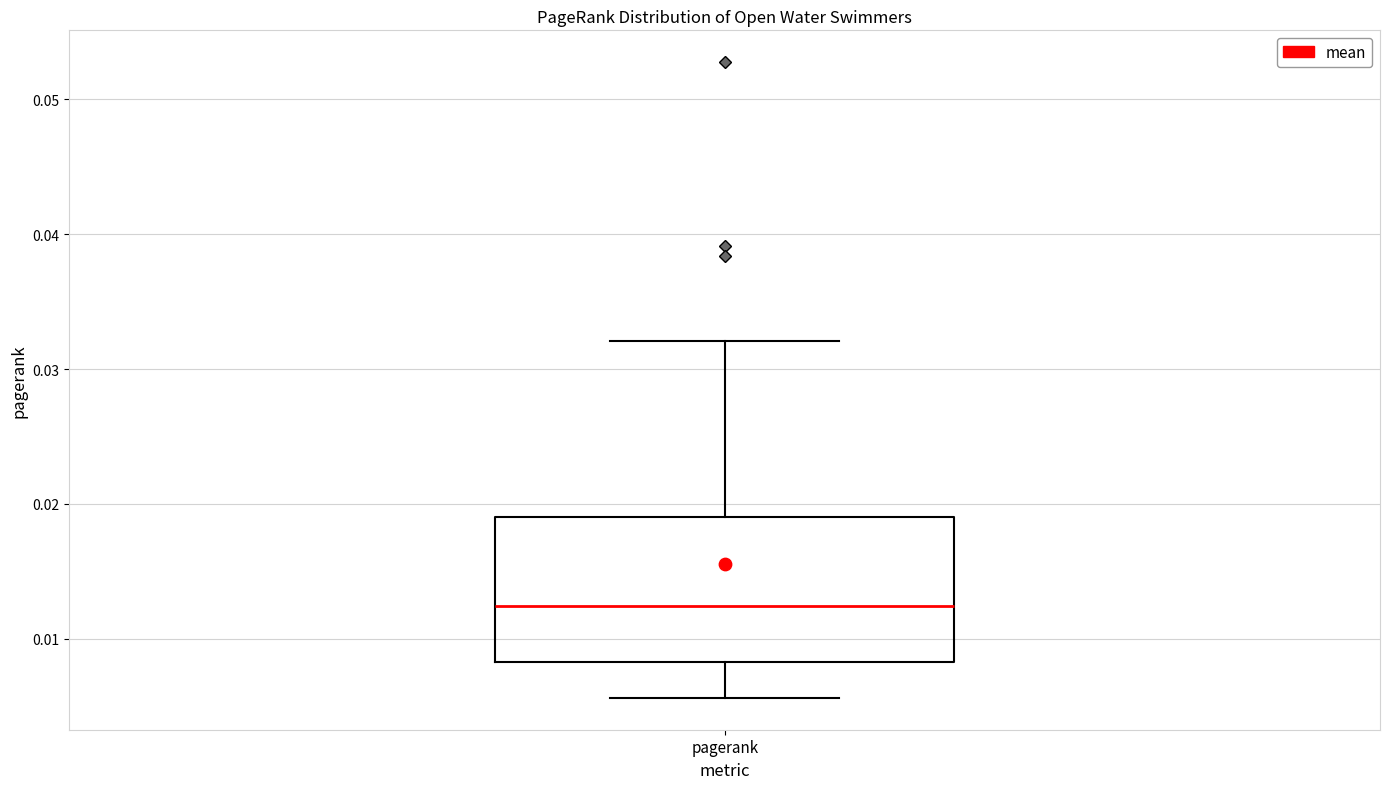

Transcribe this box plot: give where the median line is, the range the box spans, and where the two whiskers end, as read against the y-axis. The values are not printed on the chart, so give them approximately, as read against the axis.

median 0.012, box 0.008 to 0.019, whiskers 0.006 to 0.032